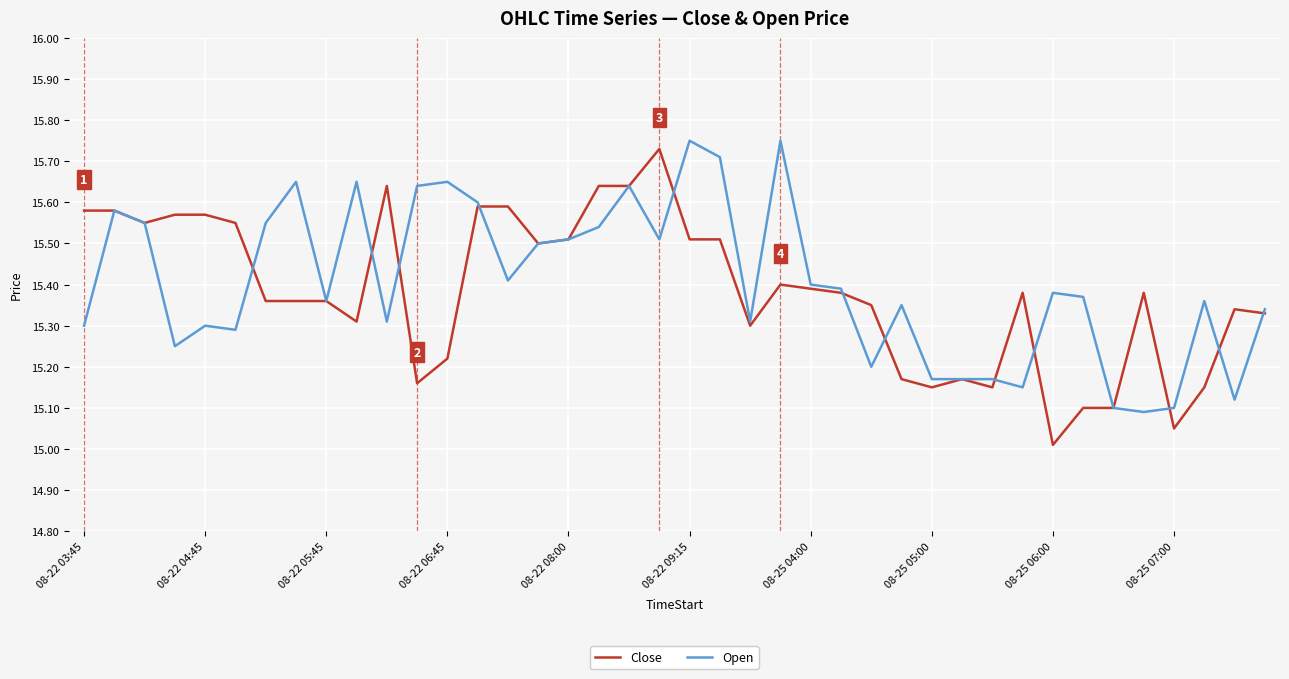

What is the lowest value of the Close series?

15.0